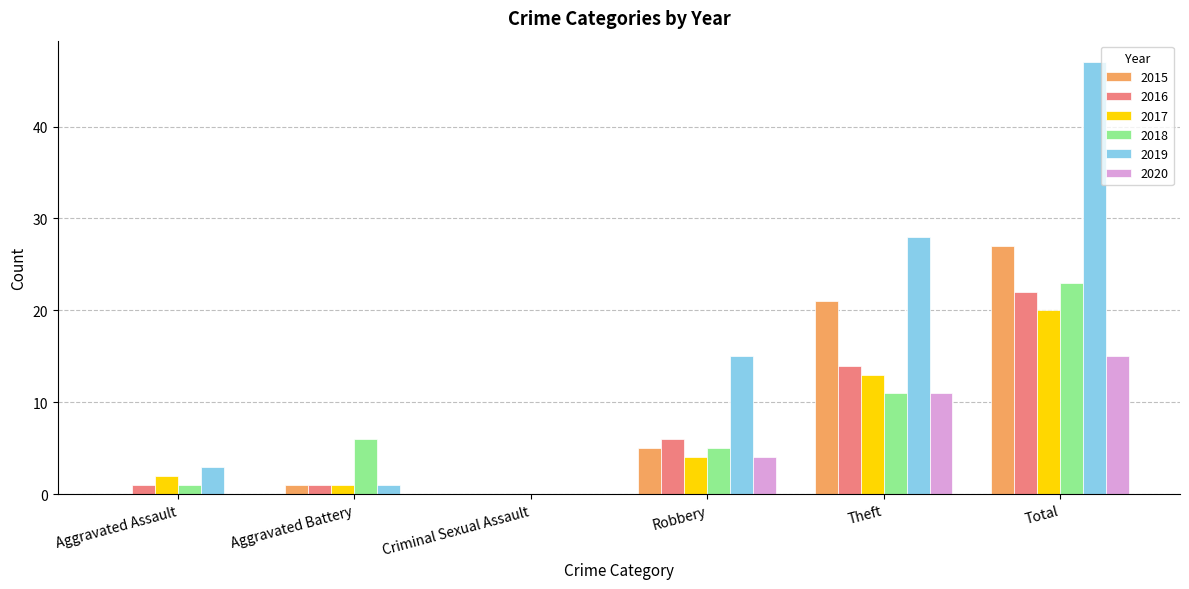

Which series changed the most between Criminal Sexual Assault and Total?

2019